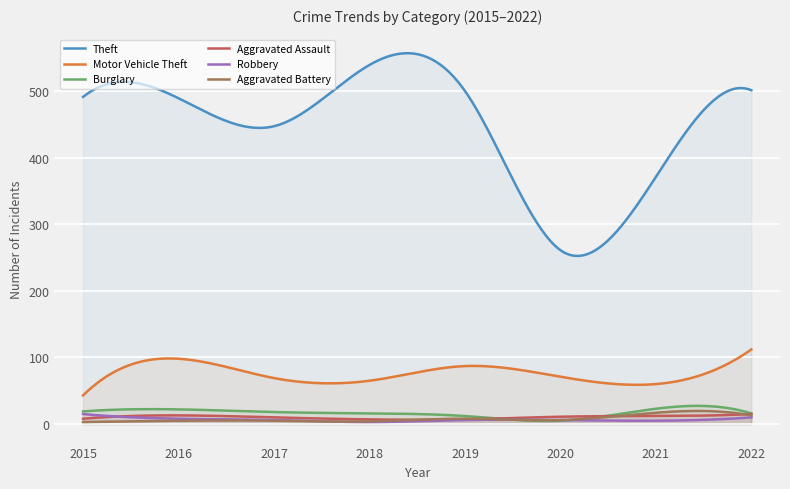

At how many categories does at least one series exceed 415?

6